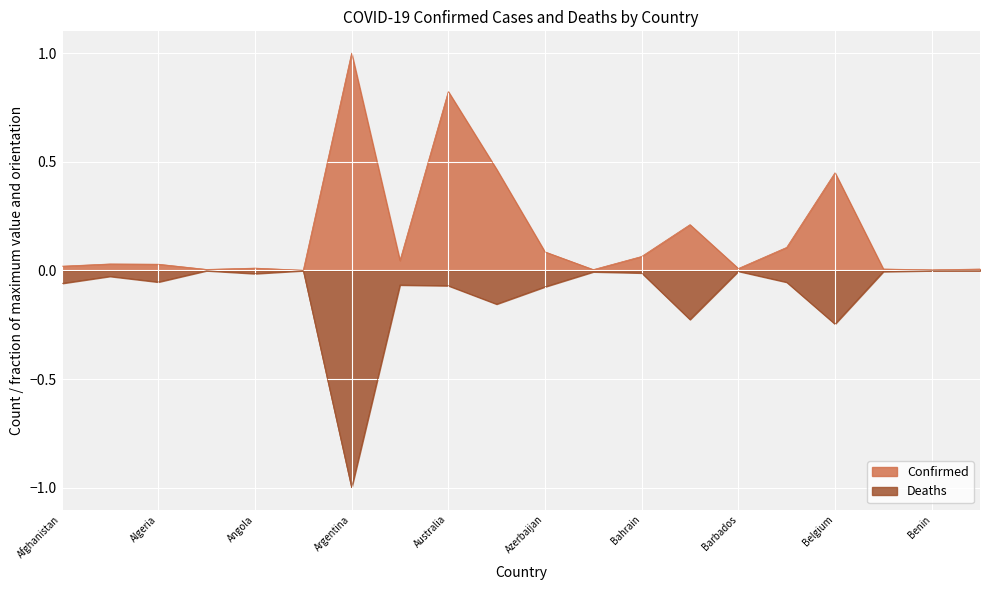

What is the spread (max minus min) of values at Albania?

0.1